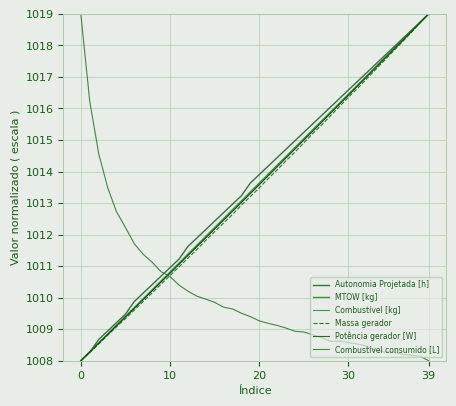

True or false: Combustível [kg] and Autonomia Projetada [h] cross at least once.

True